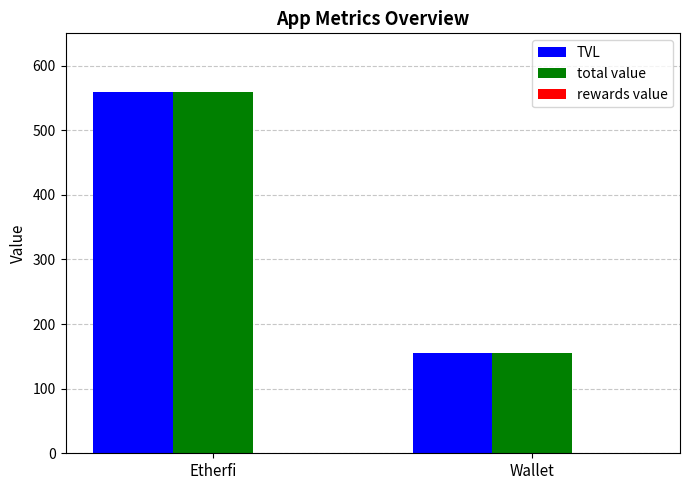

What is the maximum value for total value?

559.2